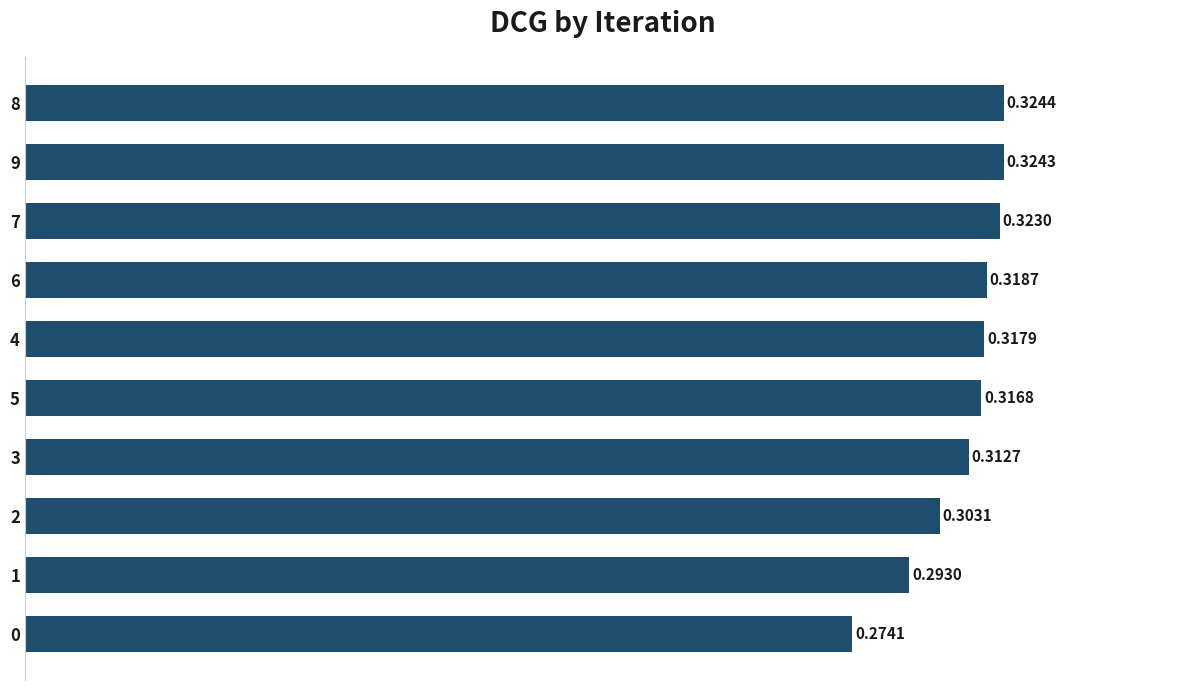

Between 4 and 9, which is larger?

9